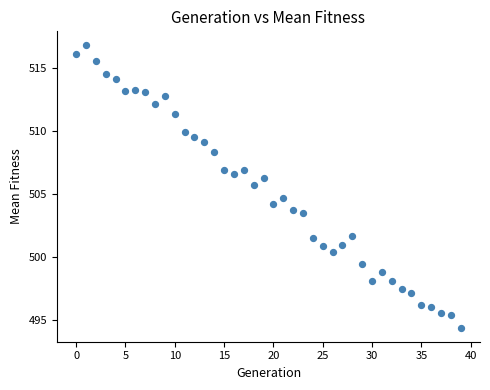

What is the range of Y values (max minus min)?

22.4